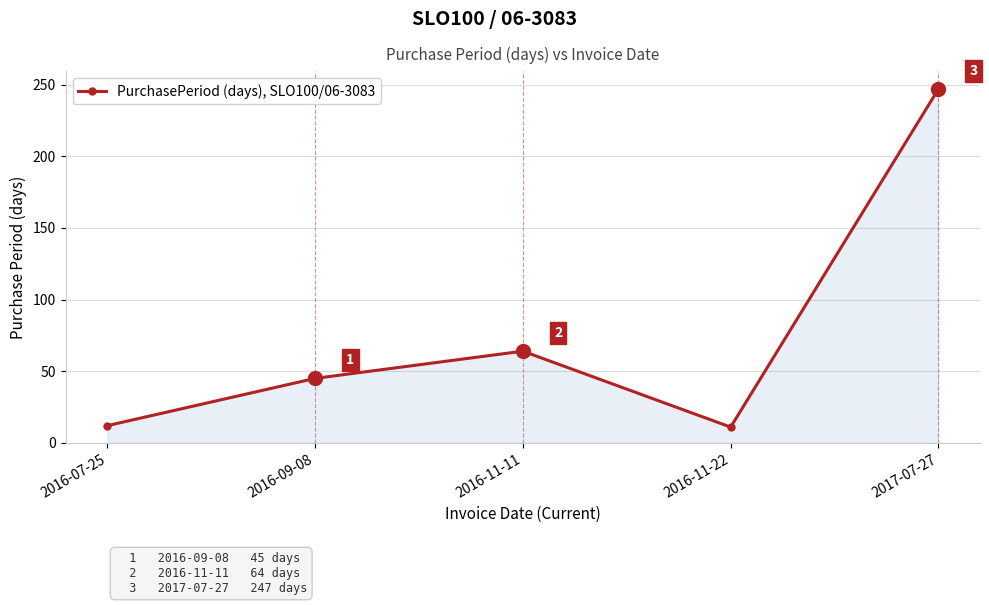

True or false: there are more than 1 points higher than both neighbors.

False